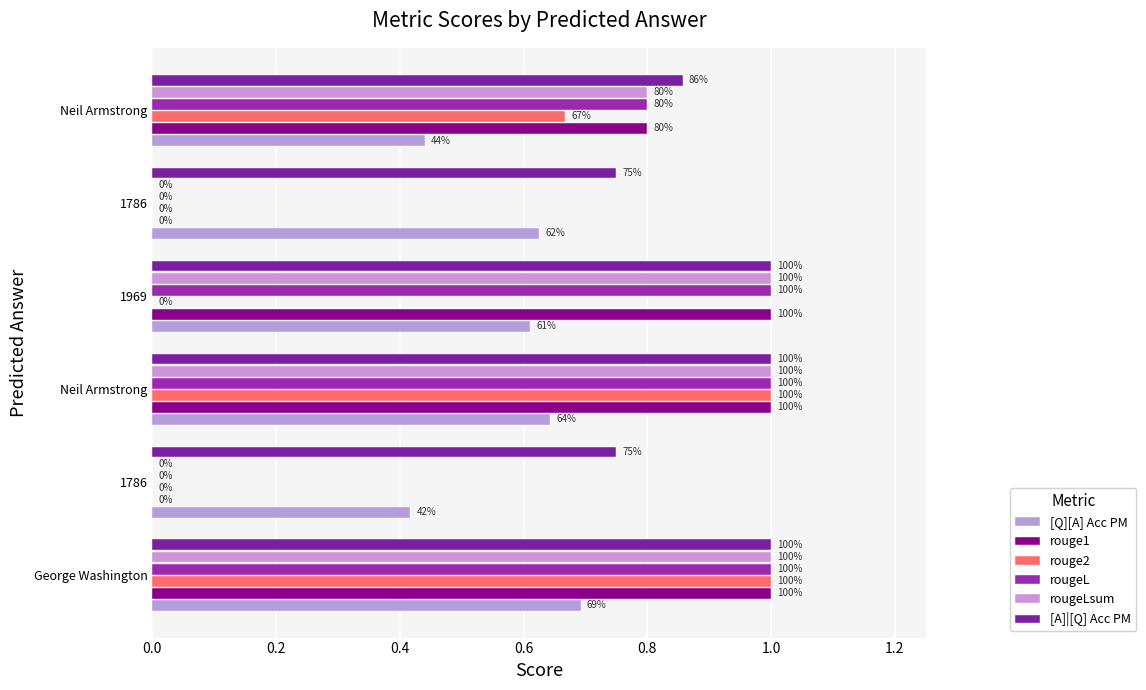

What are all the series names shown in the legend?

[Q][A] Acc PM, rouge1, rouge2, rougeL, rougeLsum, [A]|[Q] Acc PM